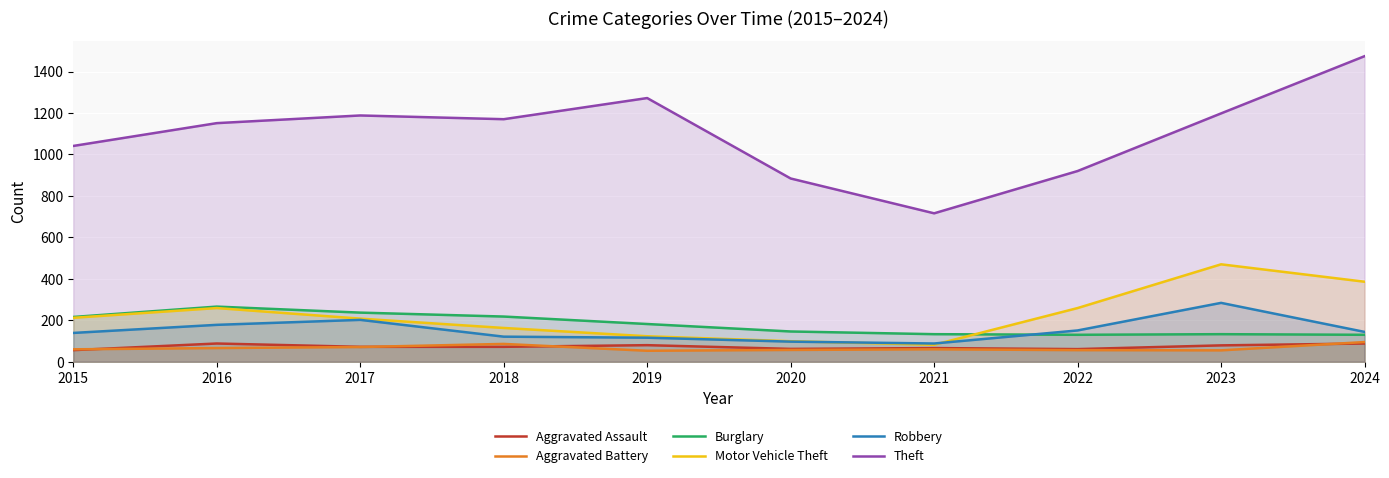

What is the maximum value shown in the chart?

1474